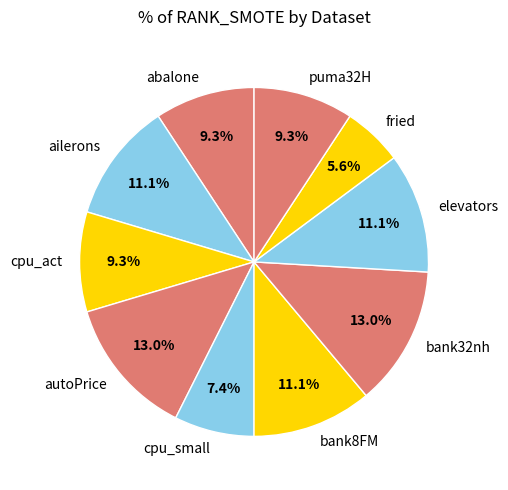

Count the number of slices in the pie.

10